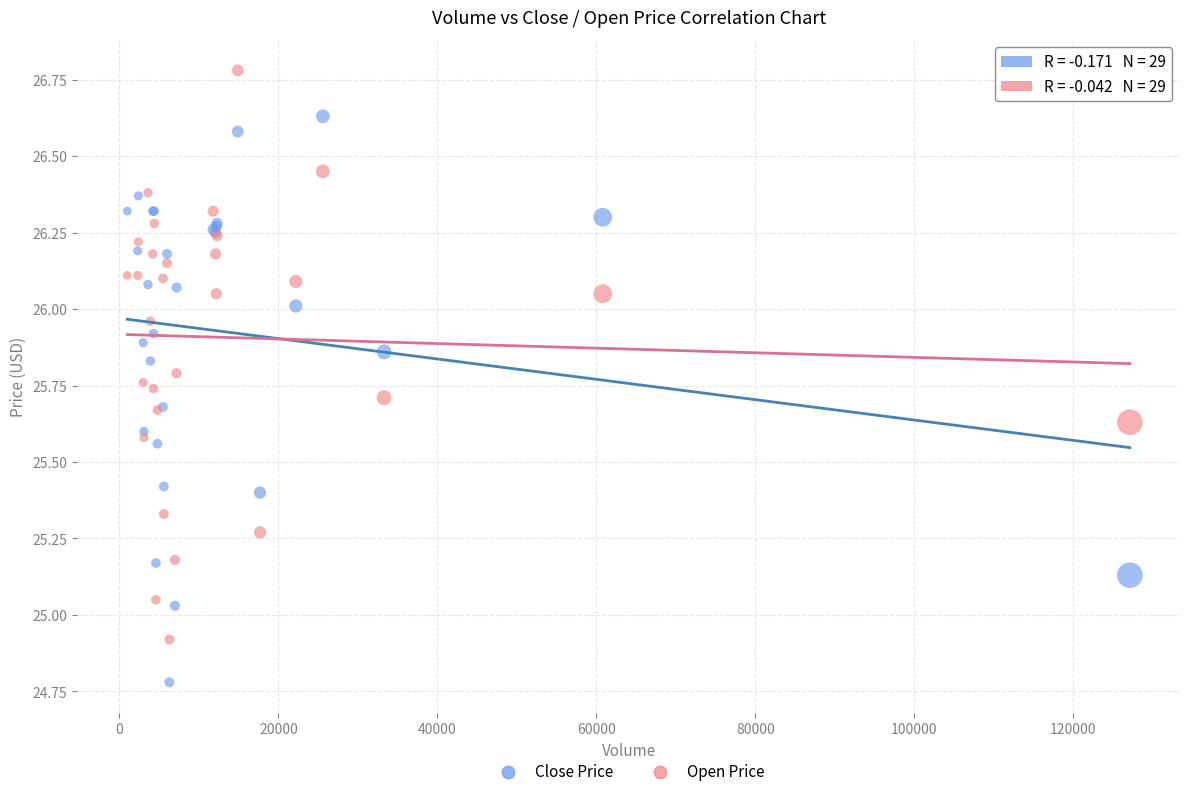

Which series contains the lowest Y value?

Close Price